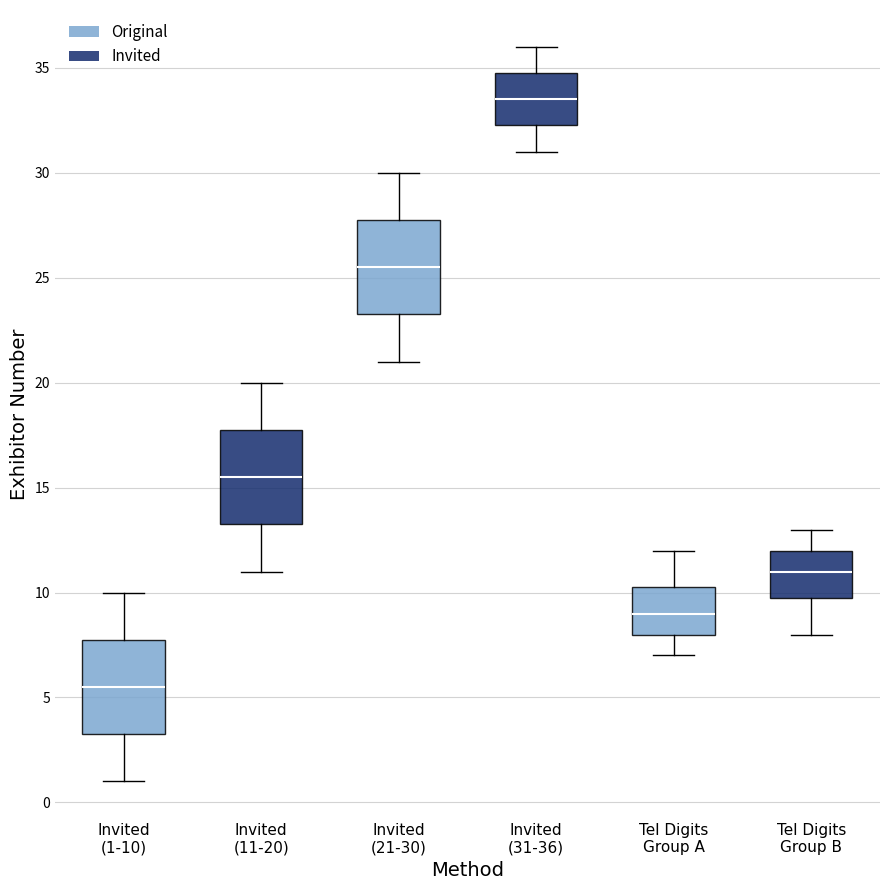

Reading left to right, transcribe this box plot: for each box, give where its median line is, the range the box spans, and where its two whiskers end, as read against the y-axis. The values are not printed on the chart, so give them approximately, as read against the axis.

Invited (1-10): median 5.5, box 3.5 to 8.0, whiskers 1.0 to 10.0
Invited (11-20): median 15.5, box 13.5 to 18.0, whiskers 11.0 to 20.0
Invited (21-30): median 25.5, box 23.5 to 28.0, whiskers 21.0 to 30.0
Invited (31-36): median 33.5, box 32.5 to 35.0, whiskers 31.0 to 36.0
Tel Digits Group A: median 9.0, box 8.0 to 10.5, whiskers 7.0 to 12.0
Tel Digits Group B: median 11.0, box 10.0 to 12.0, whiskers 8.0 to 13.0